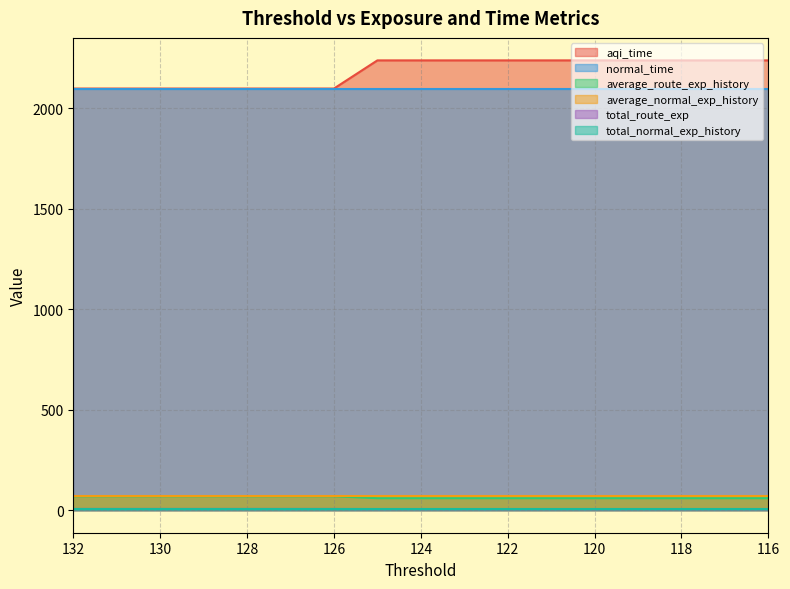

At which category is the sum across all series the highest?

125